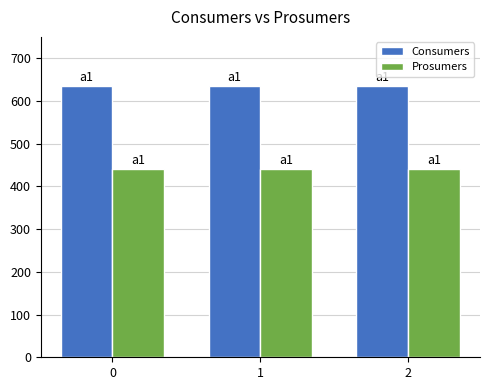

Reading right to left, extract all data points from this chart.

Consumers: 2=635	1=635	0=635
Prosumers: 2=440	1=440	0=440